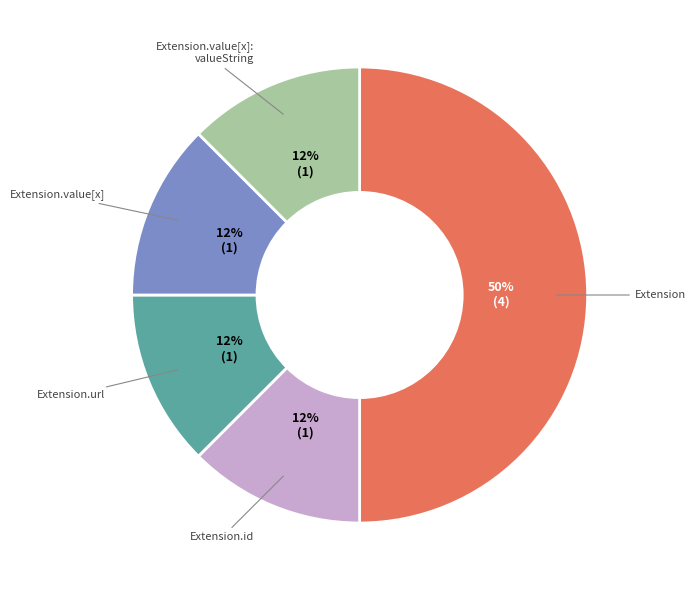

To the nearest percent, what is the average slice percentage?

20%